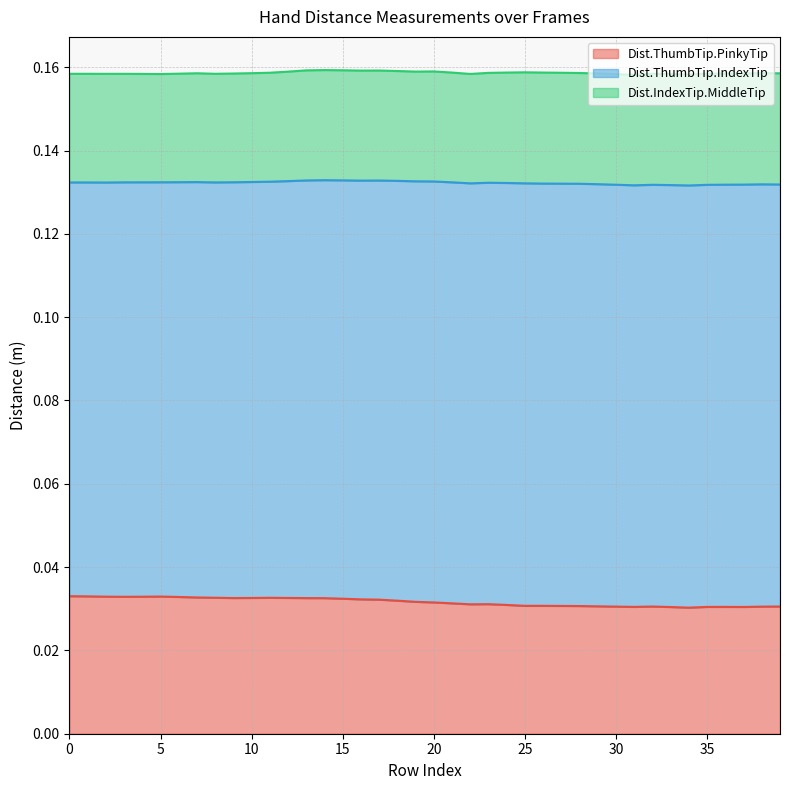

Reading right to left, extract all data points from this chart.

Dist.ThumbTip.PinkyTip: 39=0.0	38=0.0	37=0.0	36=0.0	35=0.0	34=0.0	33=0.0	32=0.0	31=0.0	30=0.0	29=0.0	28=0.0	27=0.0	26=0.0	25=0.0	24=0.0	23=0.0	22=0.0	21=0.0	20=0.0	19=0.0	18=0.0	17=0.0	16=0.0	15=0.0	14=0.0	13=0.0	12=0.0	11=0.0	10=0.0	9=0.0	8=0.0	7=0.0	6=0.0	5=0.0	4=0.0	3=0.0	2=0.0	1=0.0	0=0.0
Dist.ThumbTip.IndexTip: 39=0.1	38=0.1	37=0.1	36=0.1	35=0.1	34=0.1	33=0.1	32=0.1	31=0.1	30=0.1	29=0.1	28=0.1	27=0.1	26=0.1	25=0.1	24=0.1	23=0.1	22=0.1	21=0.1	20=0.1	19=0.1	18=0.1	17=0.1	16=0.1	15=0.1	14=0.1	13=0.1	12=0.1	11=0.1	10=0.1	9=0.1	8=0.1	7=0.1	6=0.1	5=0.1	4=0.1	3=0.1	2=0.1	1=0.1	0=0.1
Dist.IndexTip.MiddleTip: 39=0.0	38=0.0	37=0.0	36=0.0	35=0.0	34=0.0	33=0.0	32=0.0	31=0.0	30=0.0	29=0.0	28=0.0	27=0.0	26=0.0	25=0.0	24=0.0	23=0.0	22=0.0	21=0.0	20=0.0	19=0.0	18=0.0	17=0.0	16=0.0	15=0.0	14=0.0	13=0.0	12=0.0	11=0.0	10=0.0	9=0.0	8=0.0	7=0.0	6=0.0	5=0.0	4=0.0	3=0.0	2=0.0	1=0.0	0=0.0